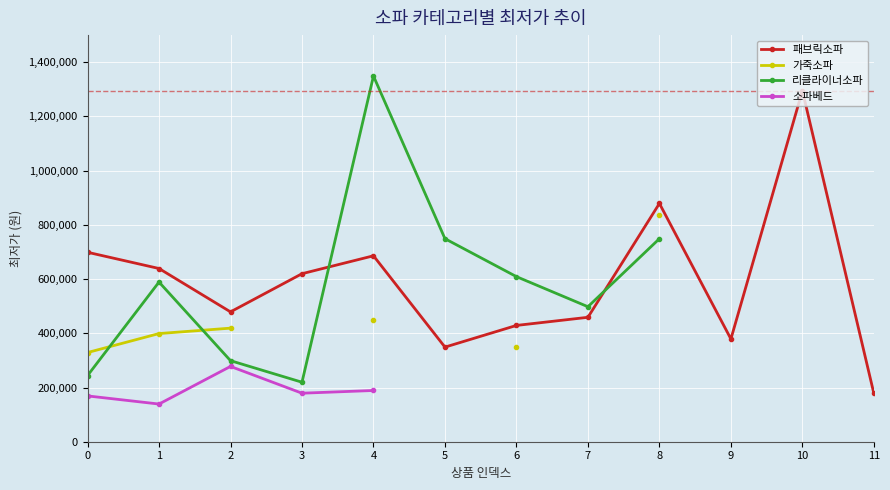

The value of 패브릭소파 at 0 is 317284. True or false?

False